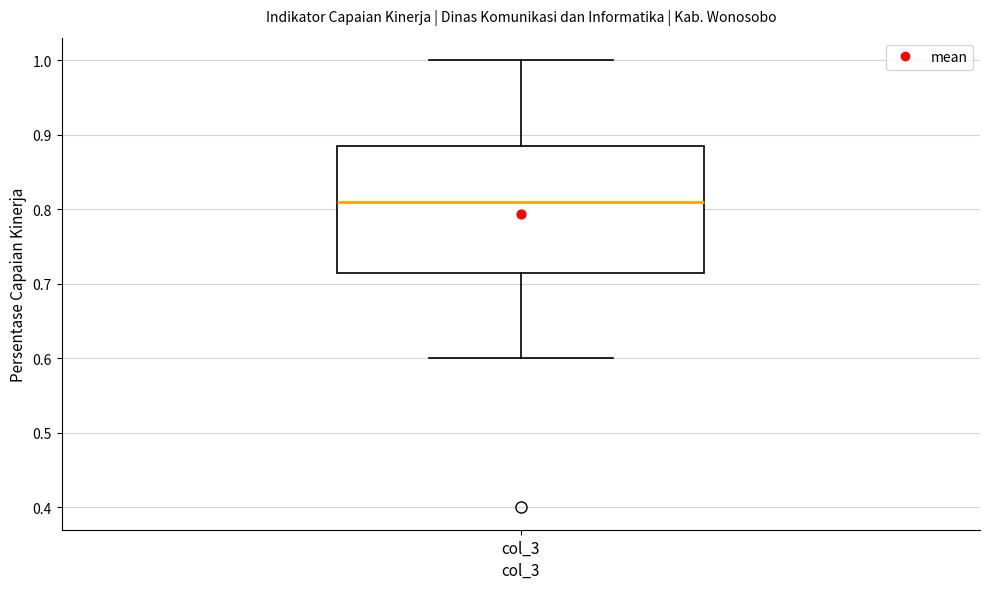

Where is the lower edge of the box for col_3 on the y-axis? The values are not printed on the chart, so give them approximately, as read against the axis.

0.72